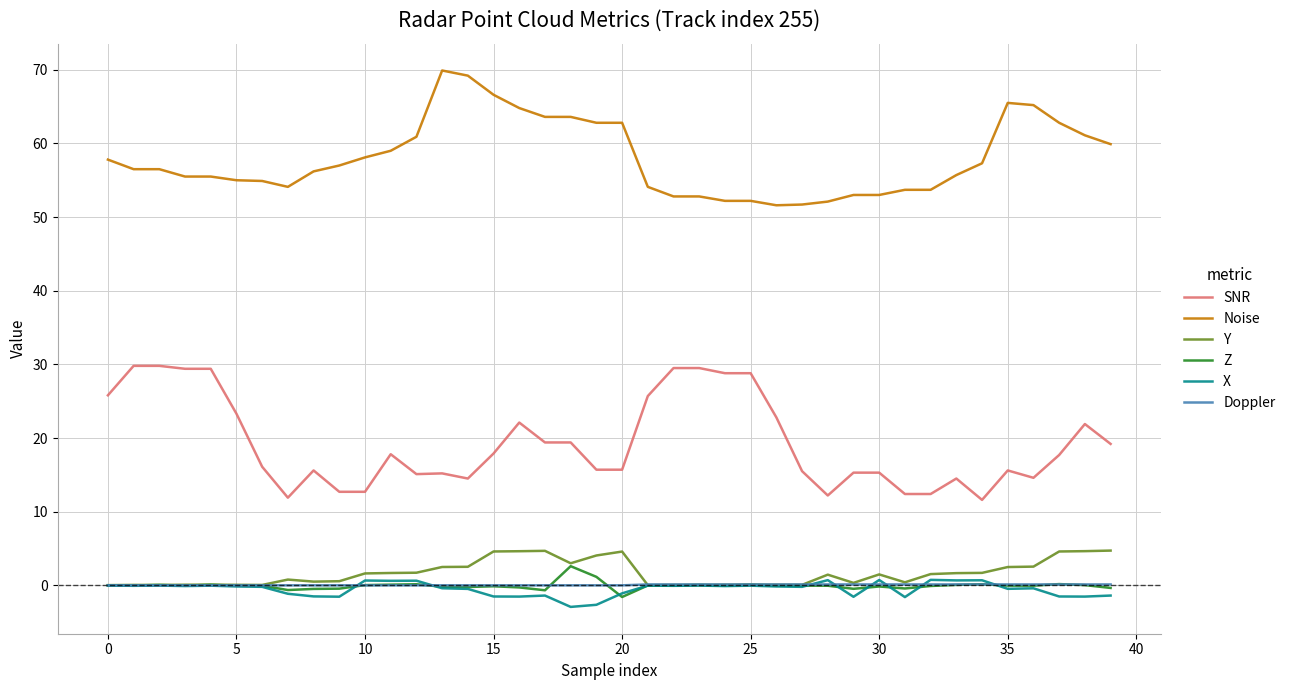

True or false: Noise and Y intersect in this chart.

False